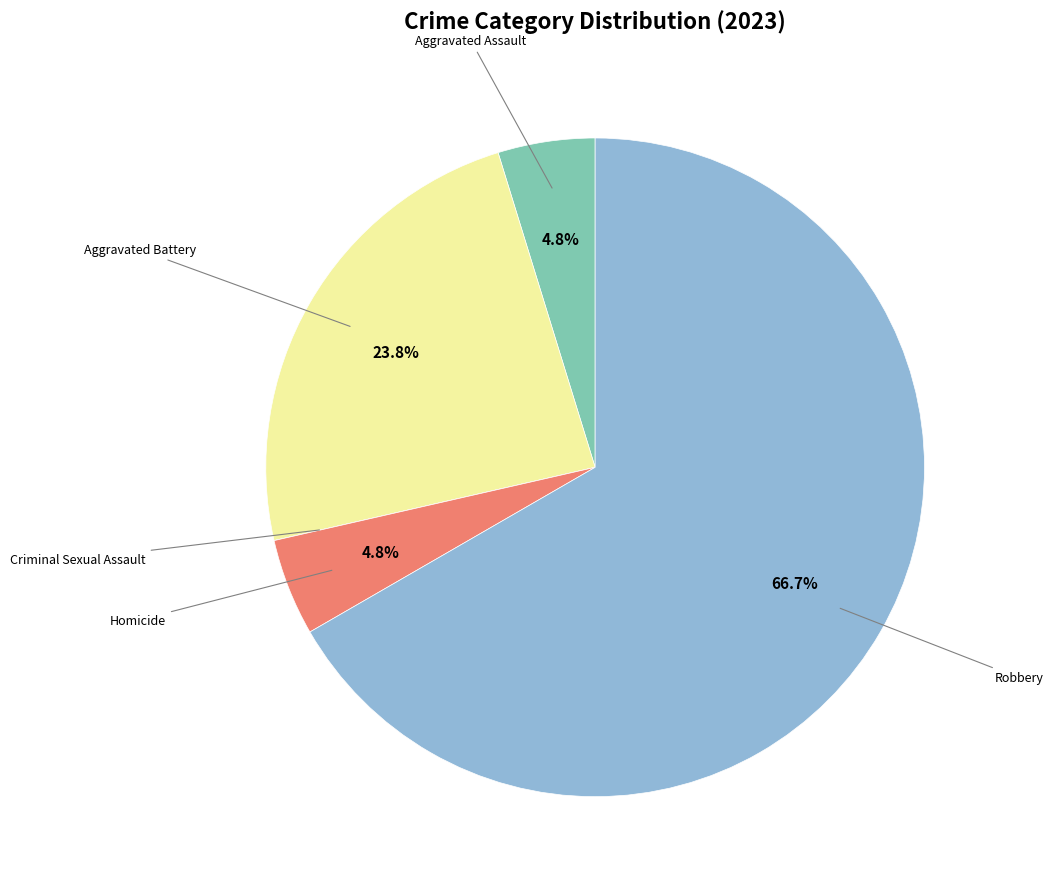

To the nearest percent, what is the difference between the largest and smallest slice percentages?

67%